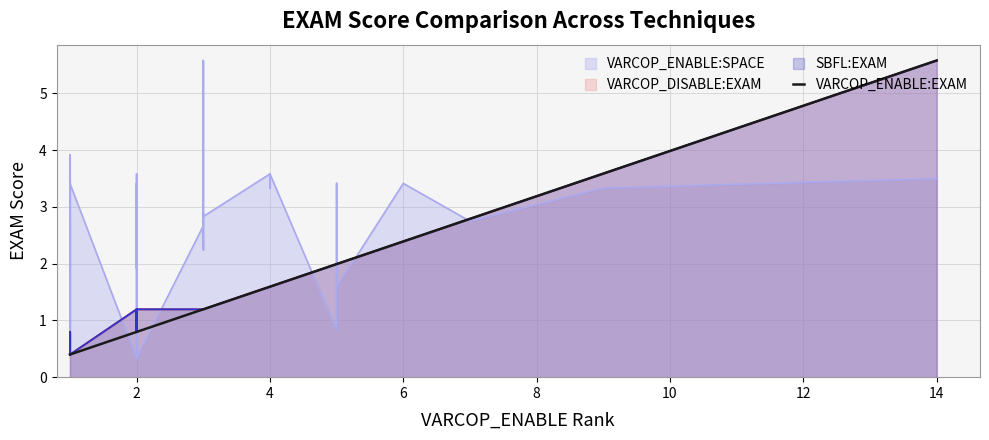

What is the change in value from 2 to 4?

+0.8